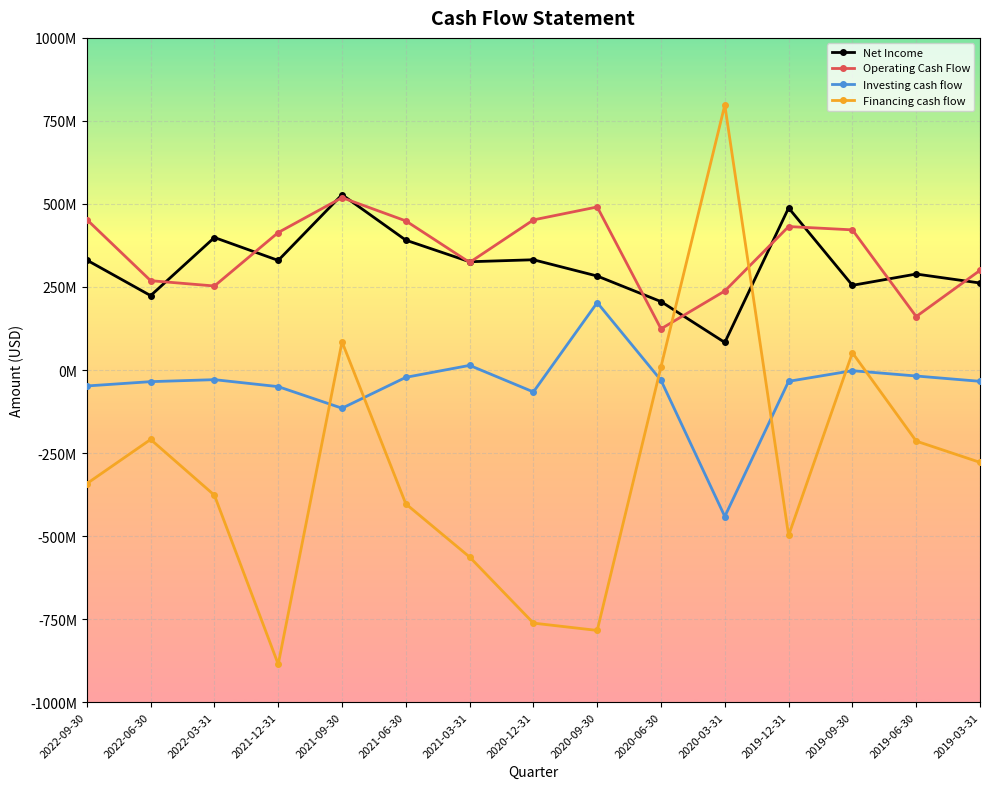

At which label is Financing cash flow closest to -44000000?

2020-06-30